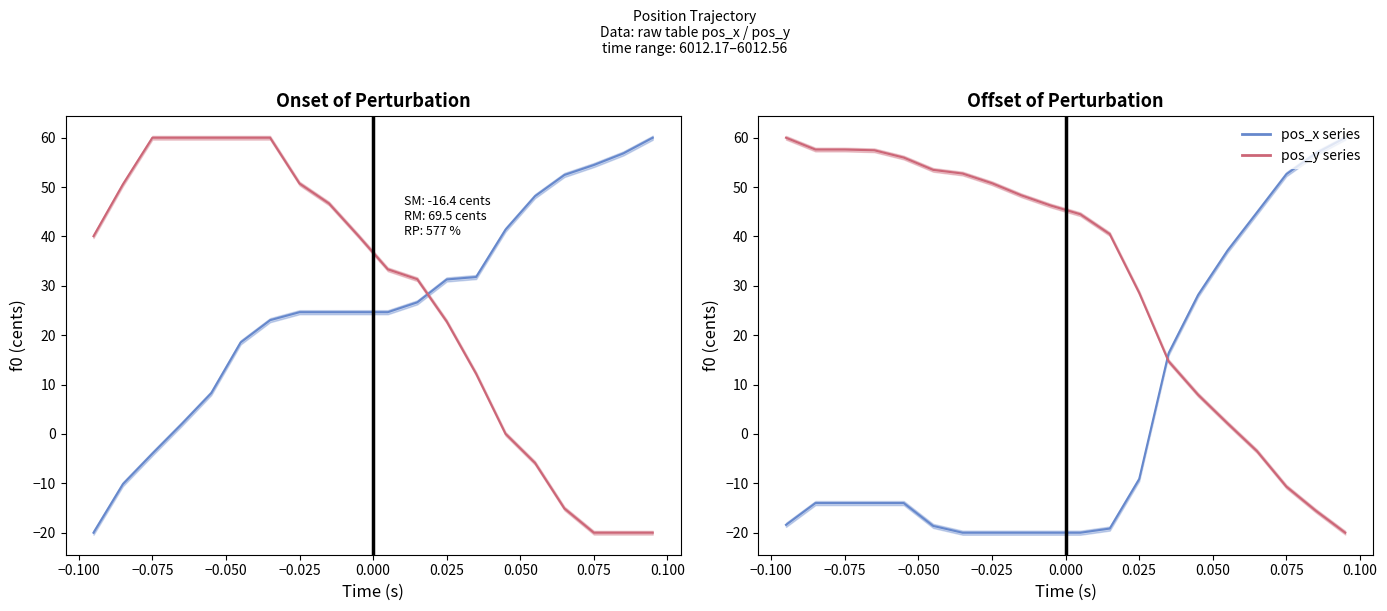

Is the value of pos_x at 0.125 greater than the value of pos_y at 17?

No